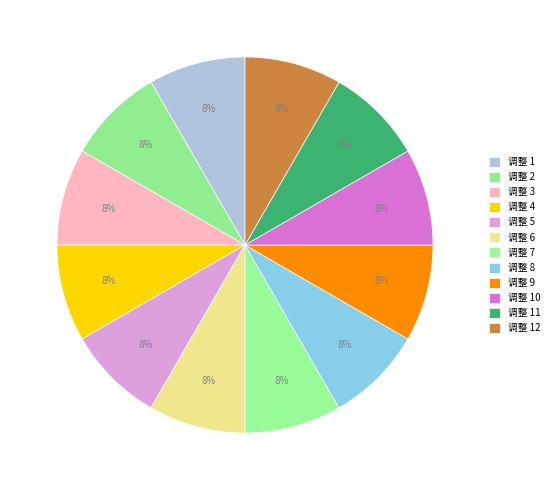

To the nearest percent, what is the average slice percentage?

8%